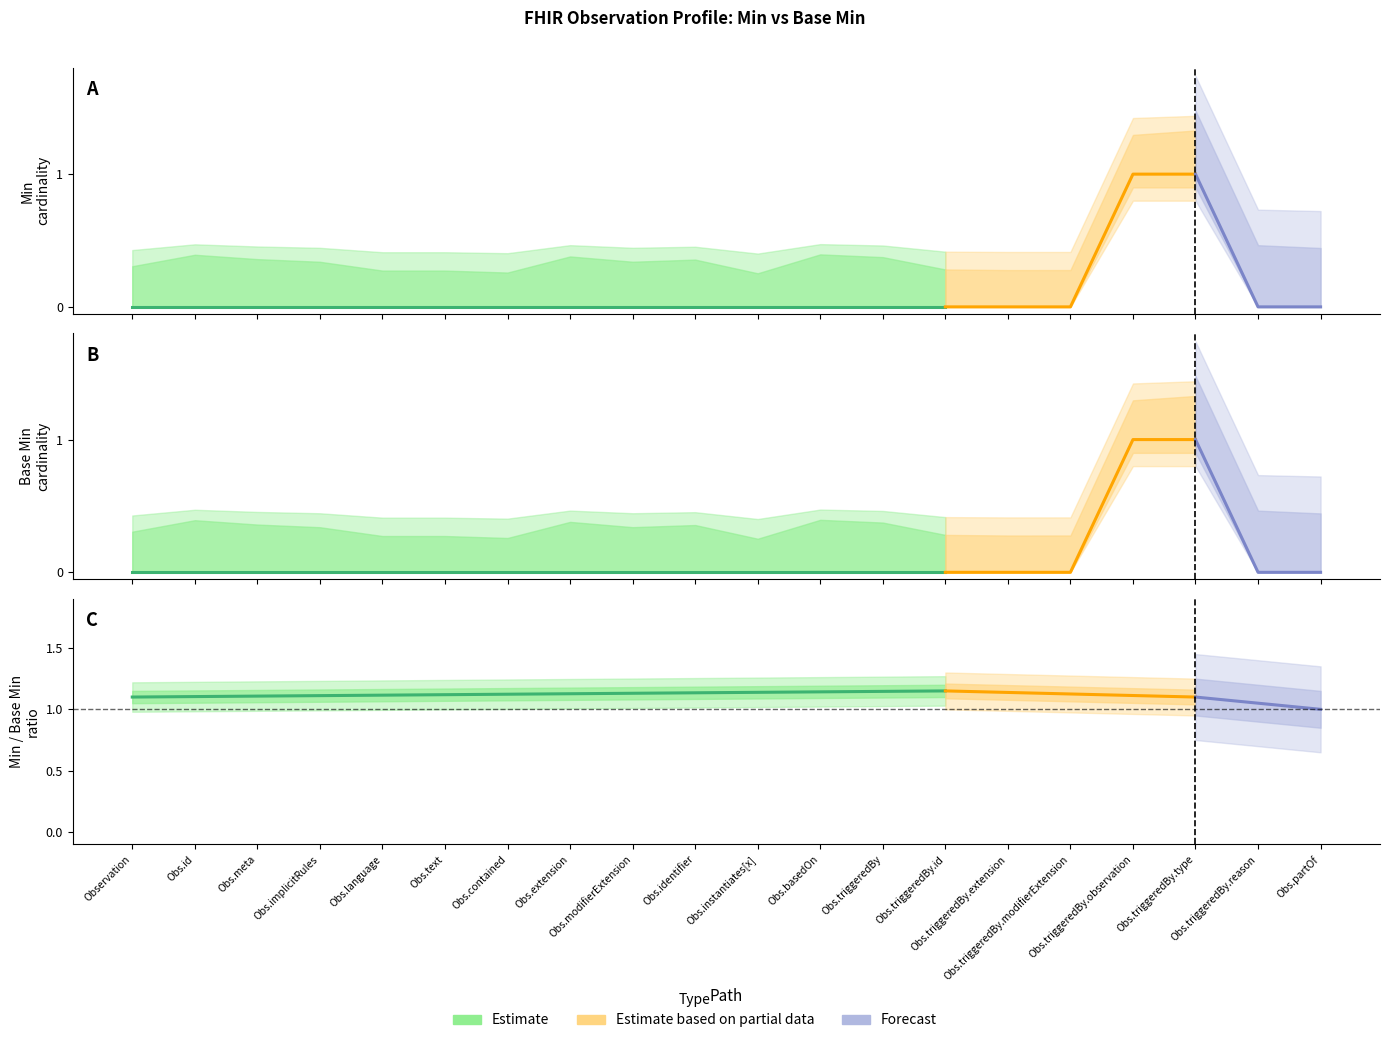

What position from the left is Observation.triggeredBy?

13